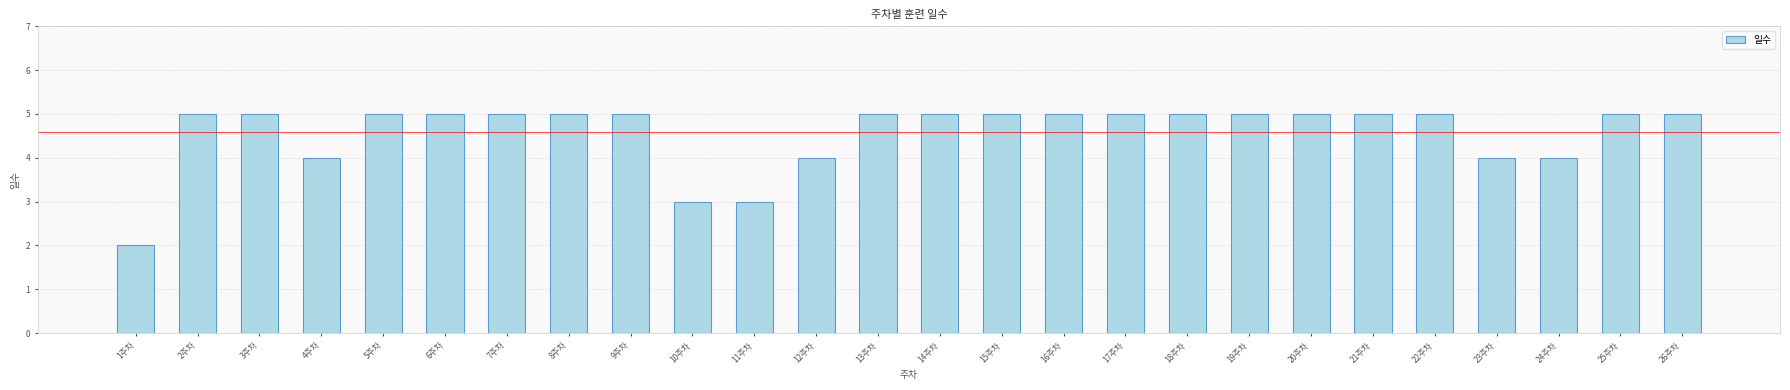

What position from the left is 2주차?

2